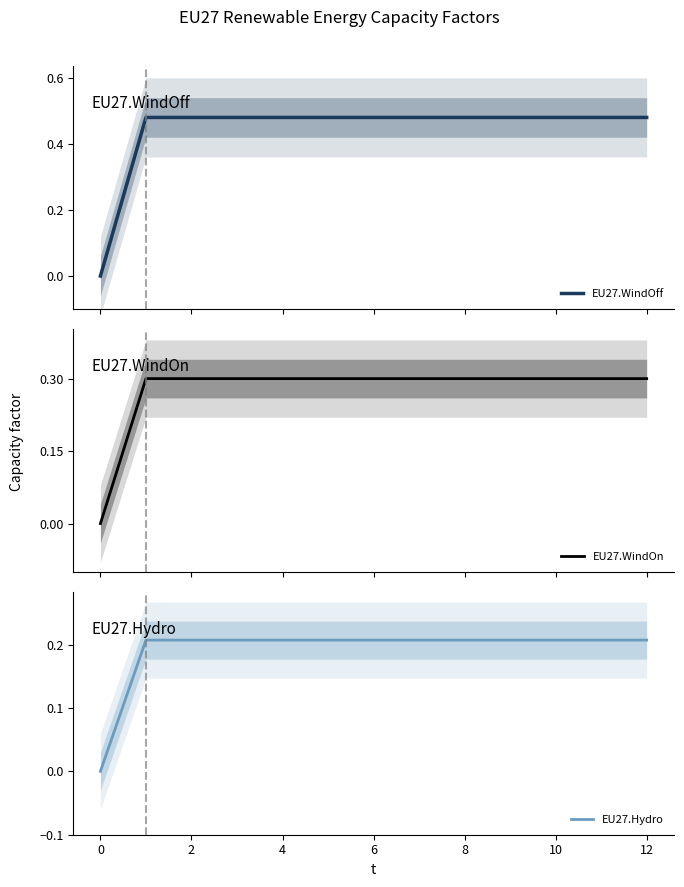

At 2, list the series in order from smallest to largest.

EU27.Hydro, EU27.WindOn, EU27.WindOff